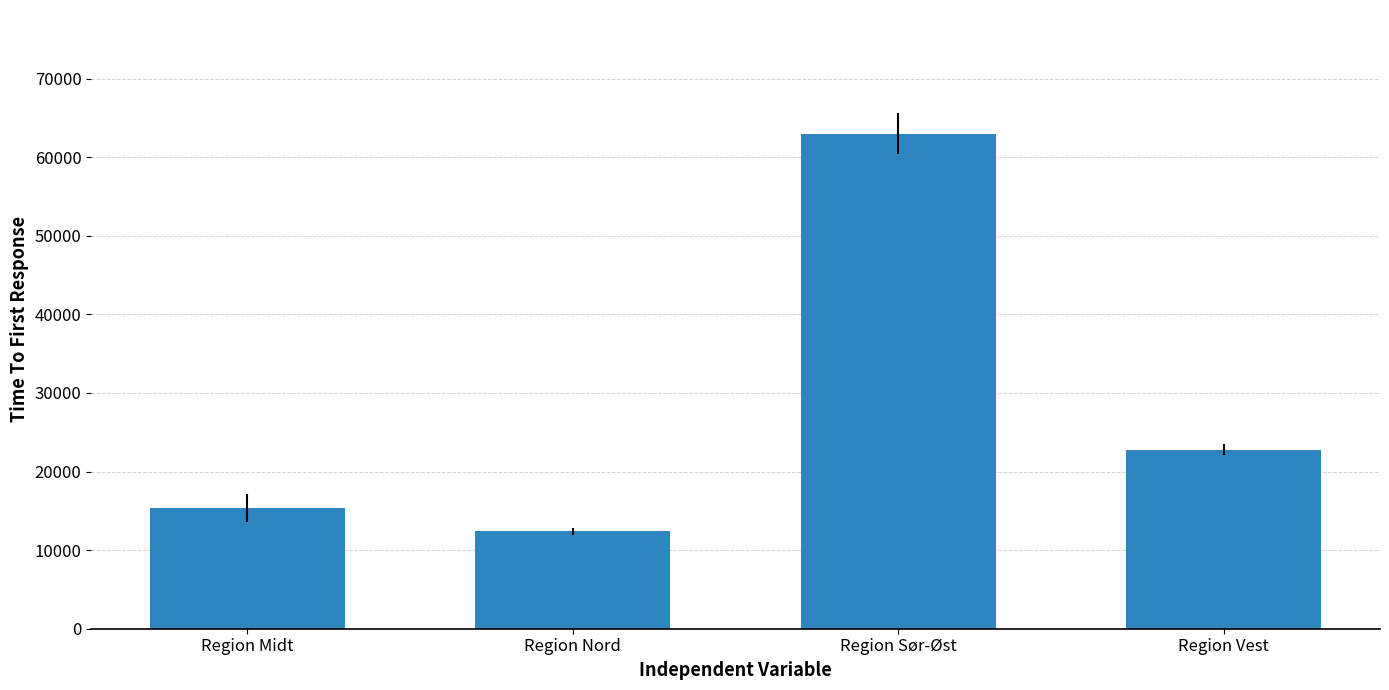

Where does the data first go above 22788?

Region Sør-Øst